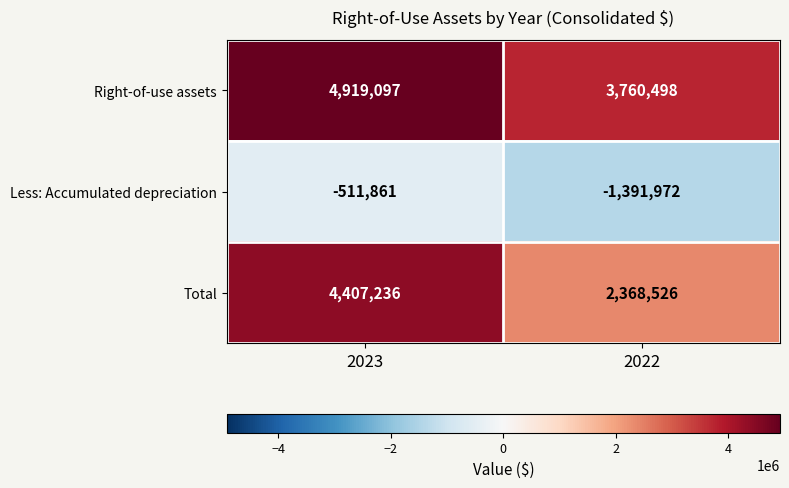

List the labels in order of Total value, smallest first.

2022, 2023